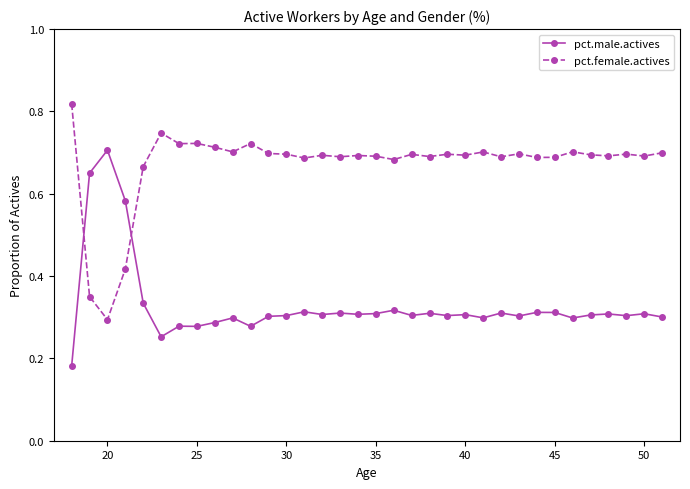

List the series in order of their overall mean, highest first.

pct.female.actives, pct.male.actives